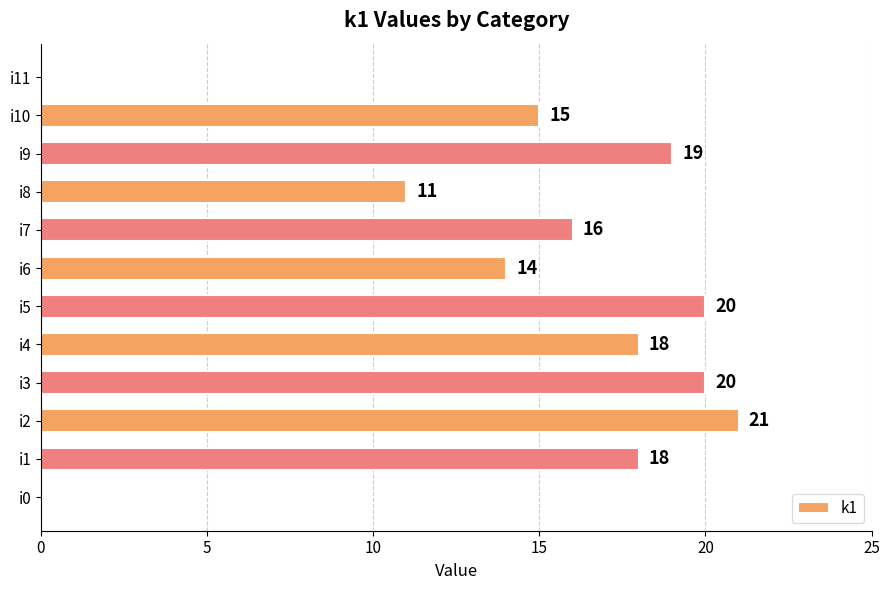

What is the sum of all values?

172